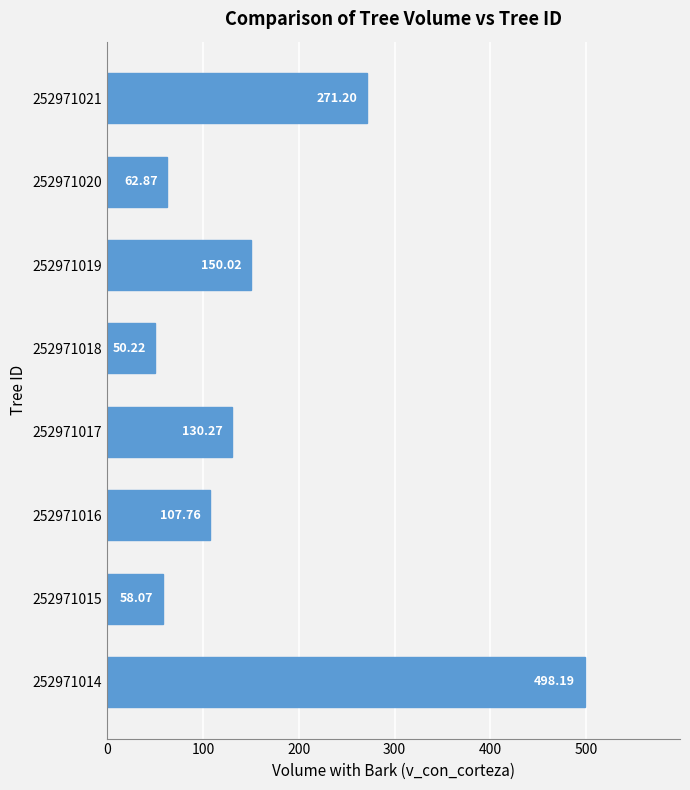

What is the maximum value shown in the chart?

498.2